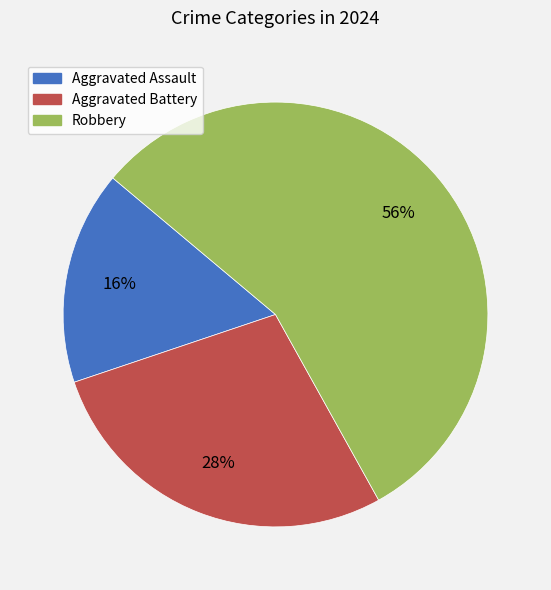

Combined, do Aggravated Assault and Aggravated Battery account for over 50%?

No